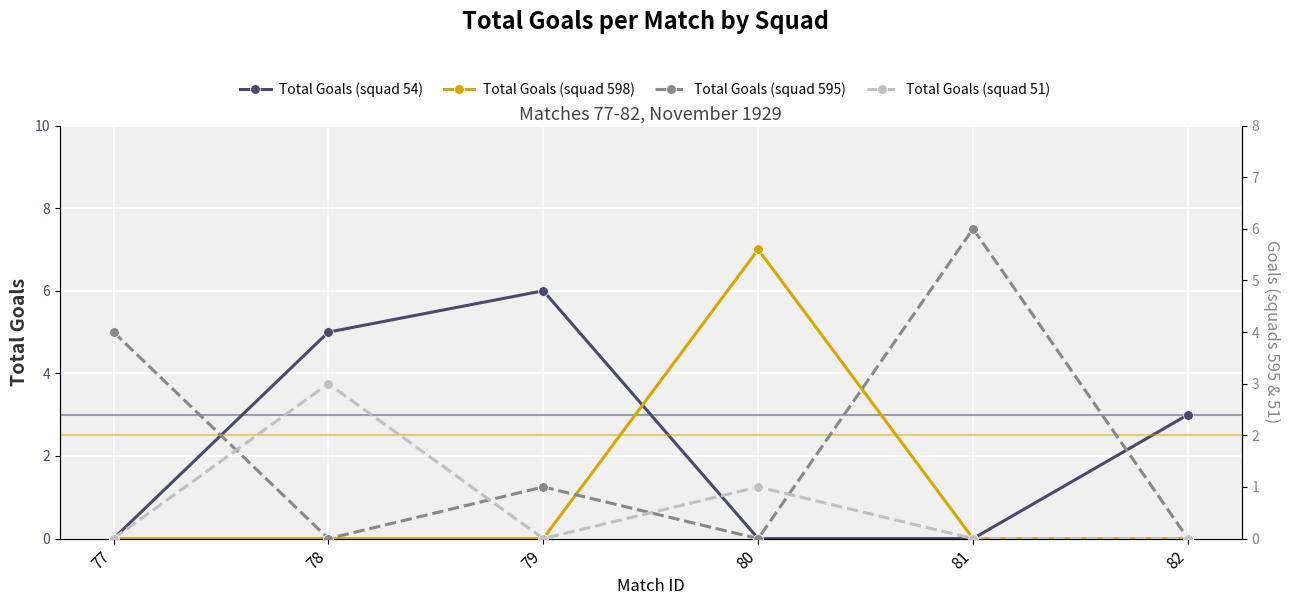

Where is the first local minimum for Total Goals (squad 595)?

78